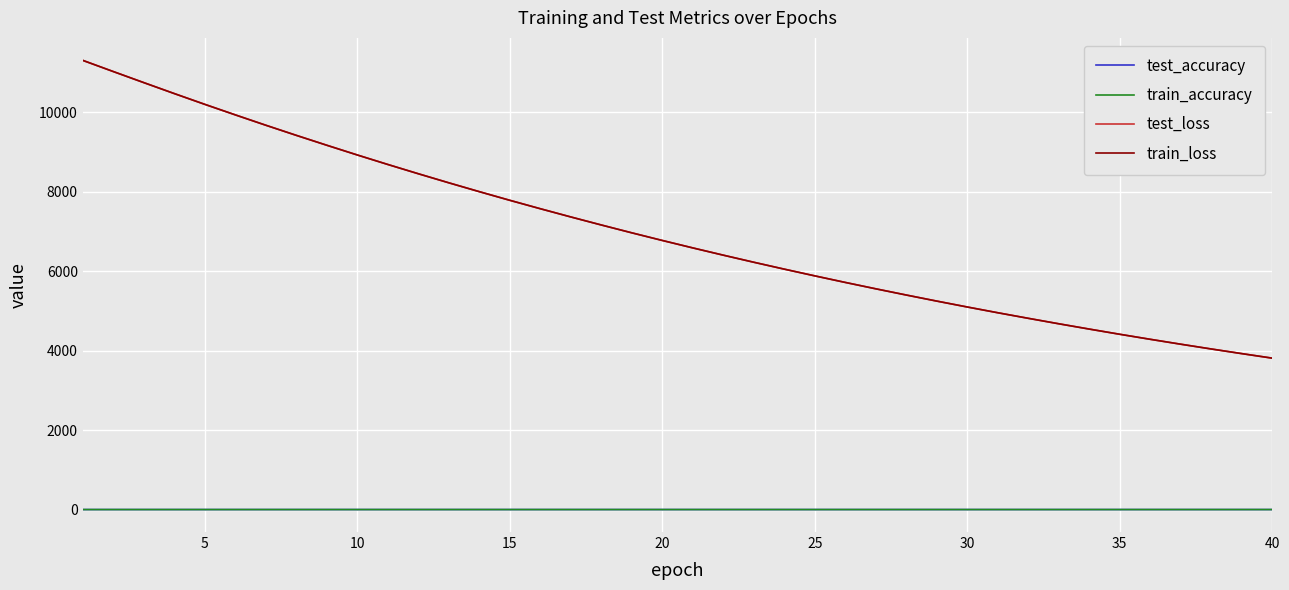

True or false: train_loss and train_accuracy intersect in this chart.

False